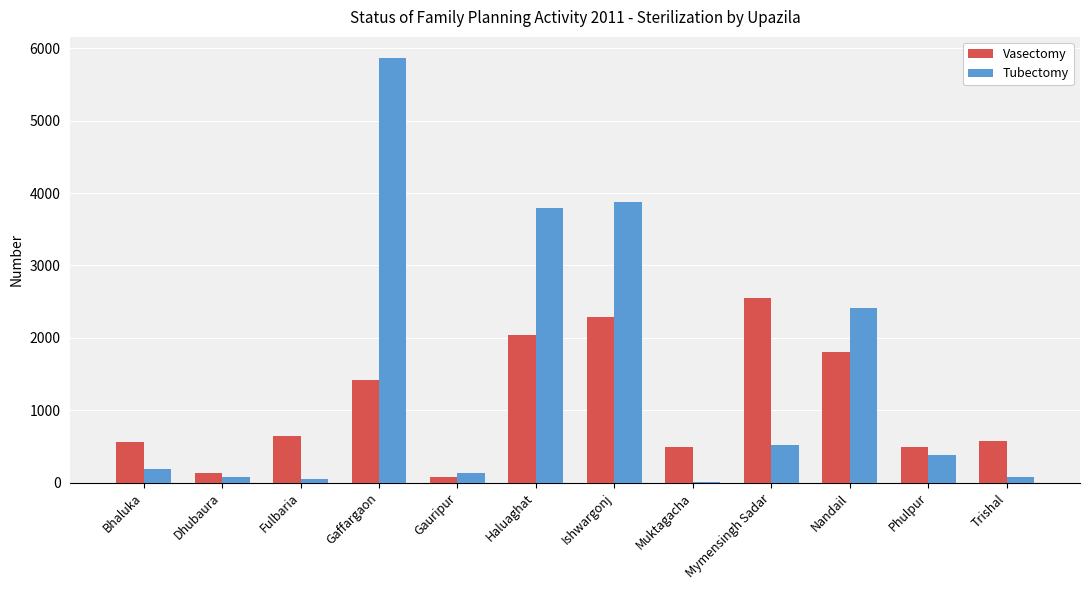

What is the greatest value displayed?

5863